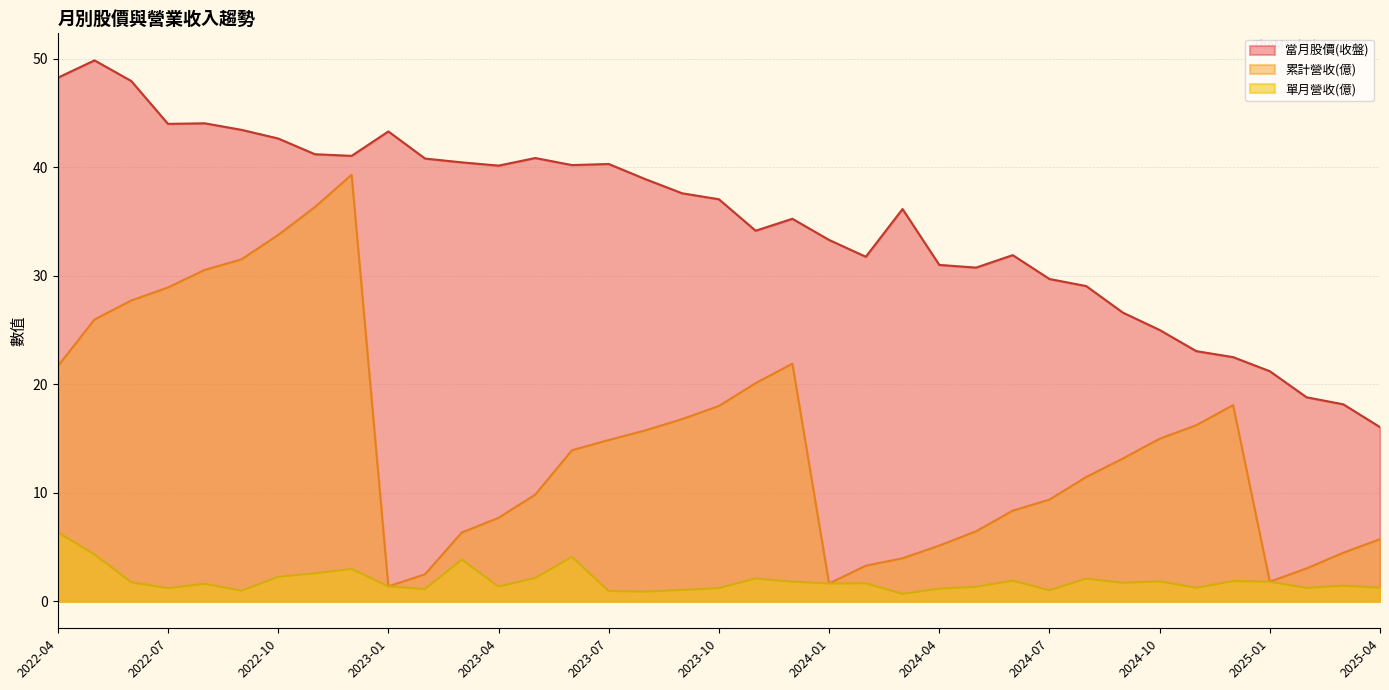

Rank the series by their average value, from lowest to highest.

單月營收(億), 累計營收(億), 當月股價(收盤)